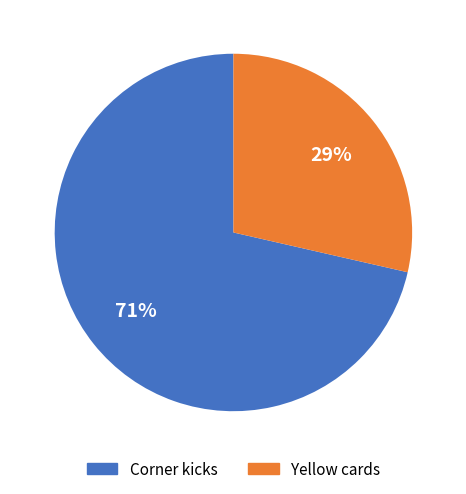

Which has a higher value, Corner kicks or Yellow cards?

Corner kicks